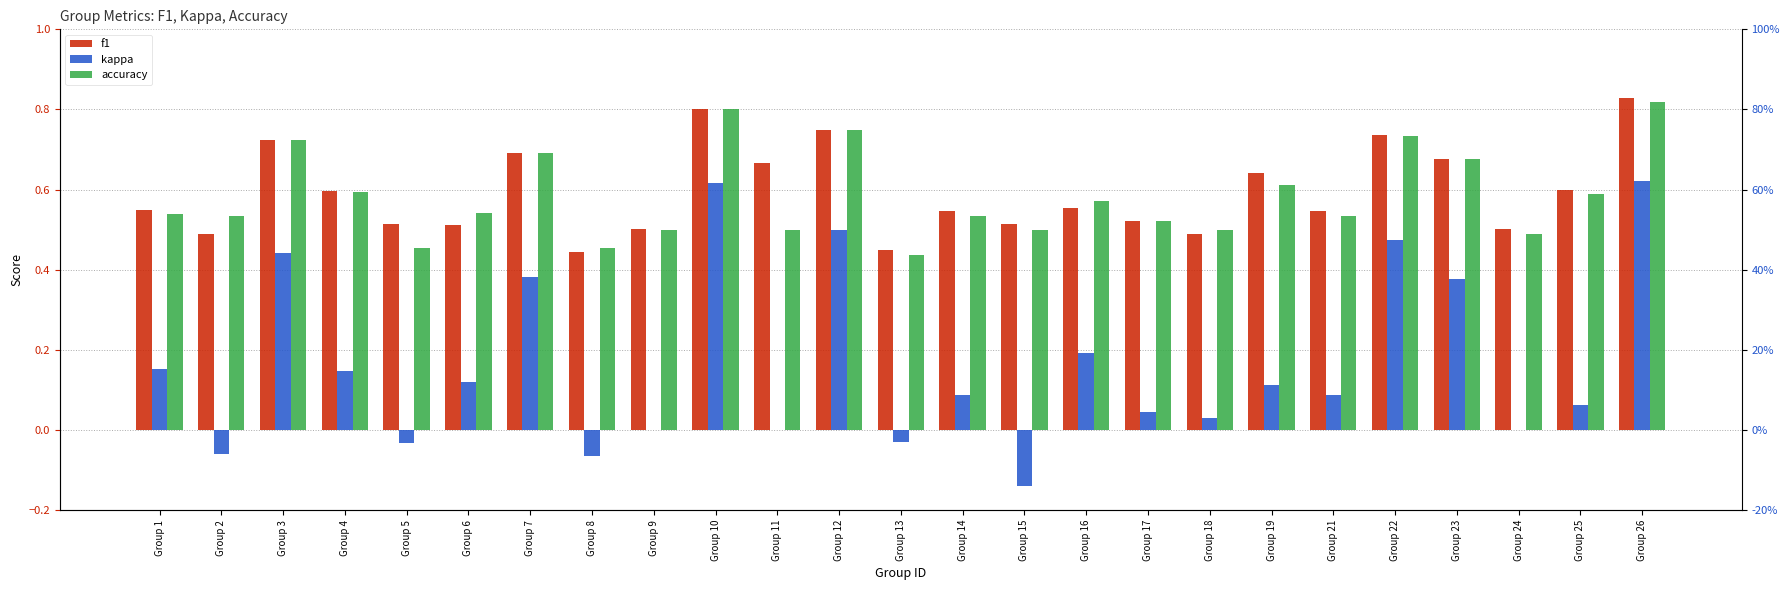

Rank the categories by accuracy value from highest to lowest.

Group 26, Group 10, Group 12, Group 22, Group 3, Group 7, Group 23, Group 19, Group 4, Group 25, Group 16, Group 6, Group 1, Group 2, Group 14, Group 21, Group 17, Group 9, Group 11, Group 15, Group 18, Group 24, Group 5, Group 8, Group 13